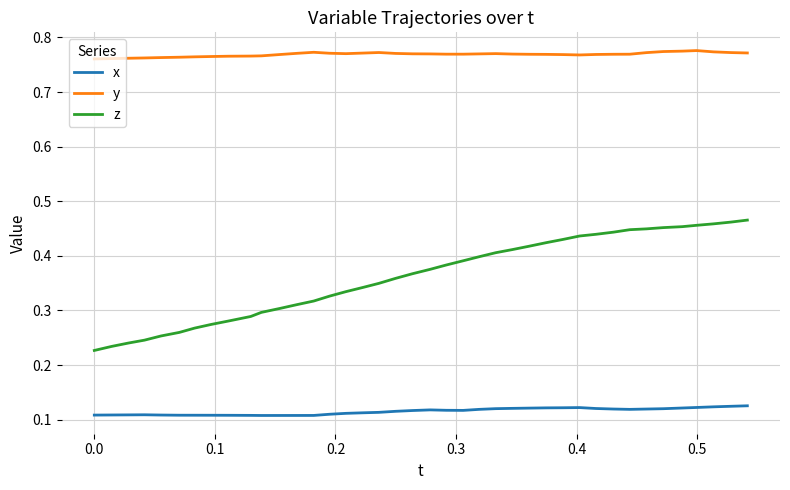

Does the chart display data point markers on the line(s)?

No